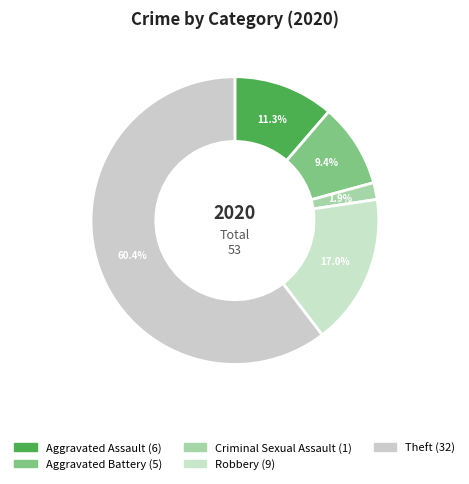

To the nearest percent, what portion does Criminal Sexual Assault represent?

2%